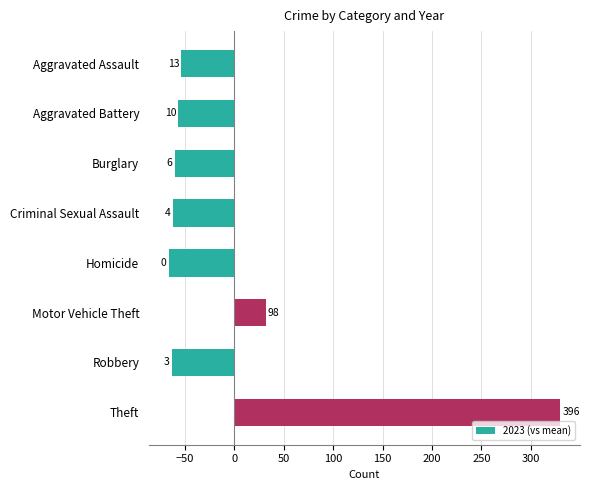

Are the bars horizontal?

Yes